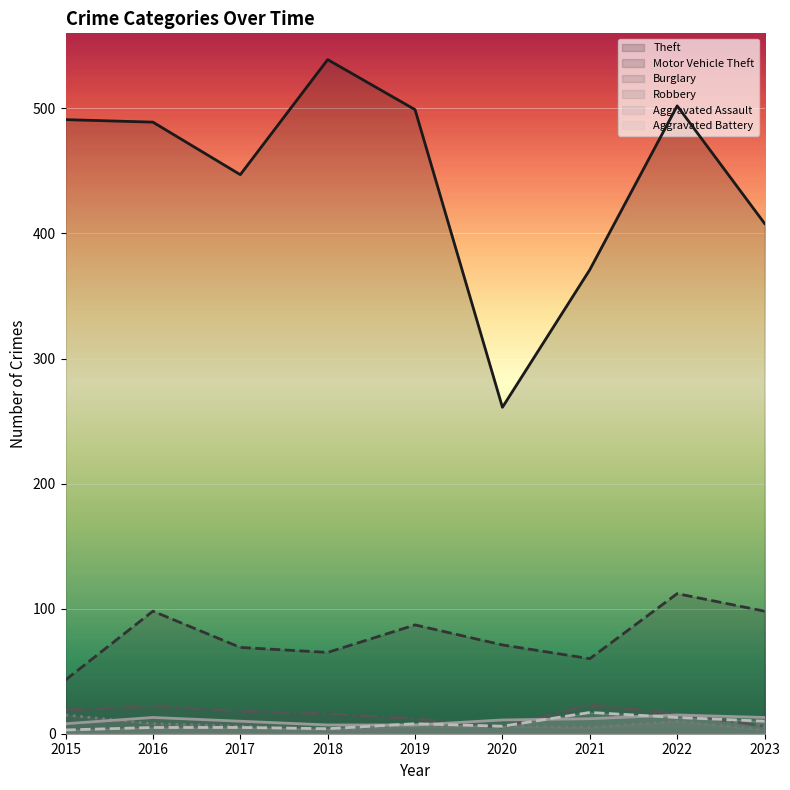

Reading right to left, transcribe all the data shown in this chart.

Theft: 2023=408	2022=502	2021=371	2020=261	2019=499	2018=539	2017=447	2016=489	2015=491
Motor Vehicle Theft: 2023=98	2022=112	2021=60	2020=71	2019=87	2018=65	2017=69	2016=98	2015=43
Burglary: 2023=6	2022=16	2021=23	2020=5	2019=12	2018=16	2017=18	2016=22	2015=19
Robbery: 2023=3	2022=10	2021=5	2020=6	2019=6	2018=3	2017=6	2016=8	2015=15
Aggravated Assault: 2023=13	2022=15	2021=12	2020=11	2019=7	2018=7	2017=10	2016=13	2015=8
Aggravated Battery: 2023=10	2022=13	2021=17	2020=6	2019=8	2018=4	2017=5	2016=5	2015=3